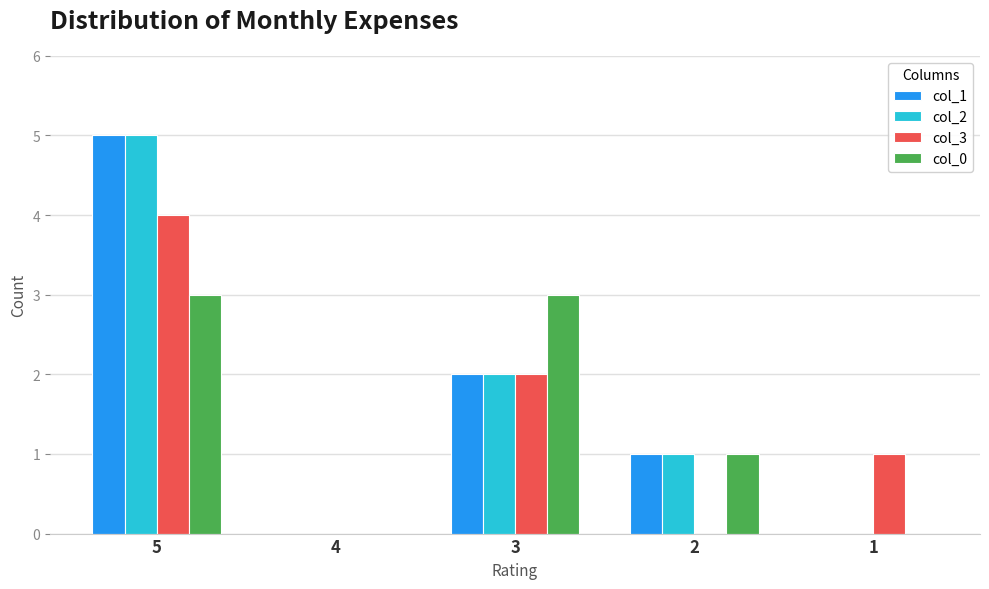

How many distinct data groups are displayed?

4